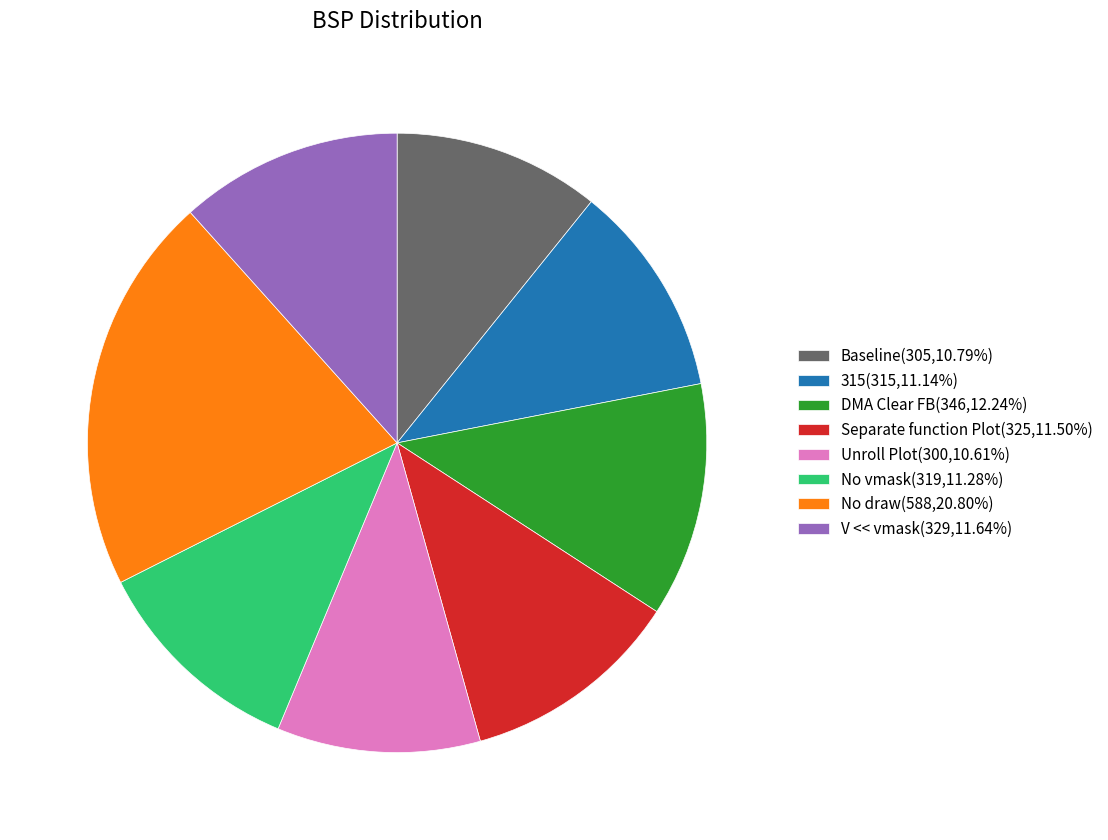

What is the largest slice in the pie chart?

No draw